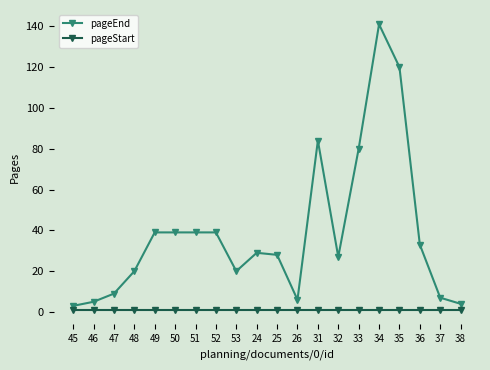

Does the chart have visible grid lines?

No